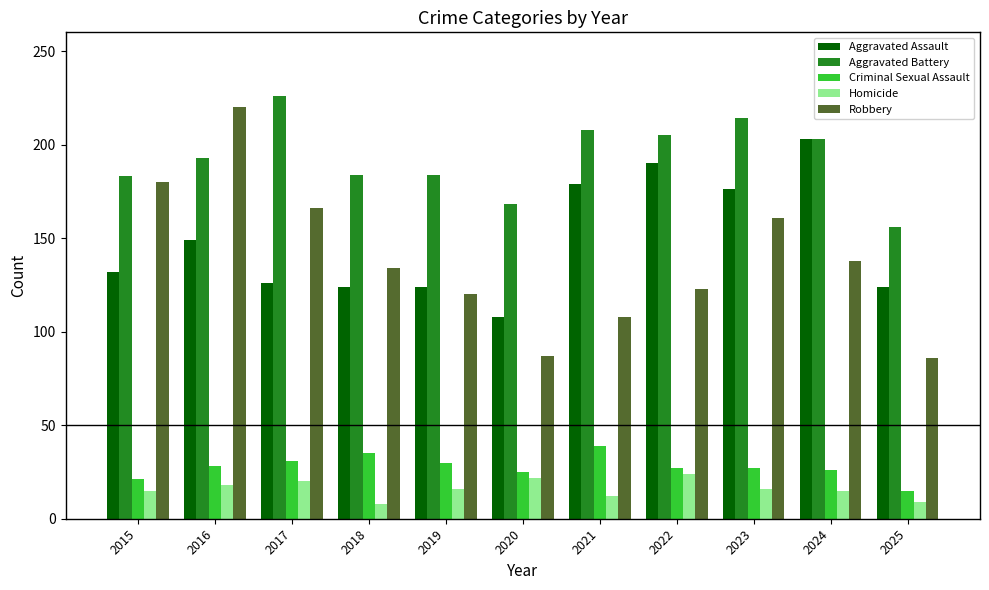

Is the value of Homicide at 2019 greater than the value of Robbery at 2020?

No